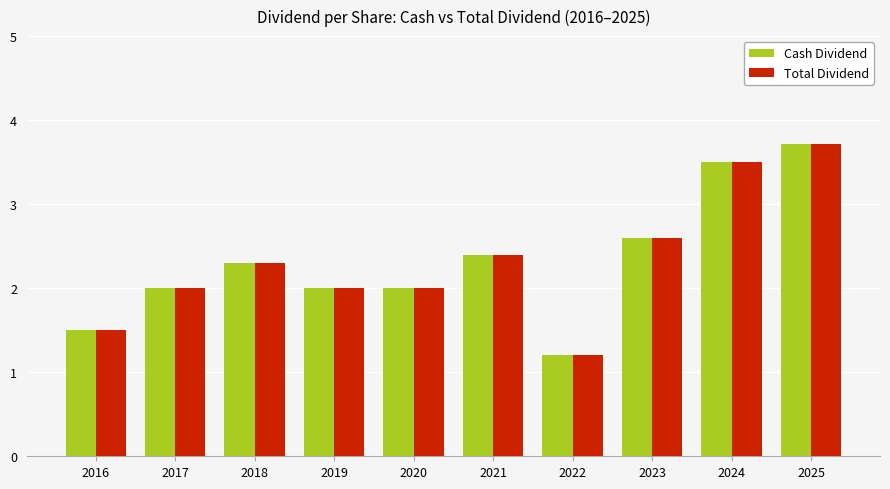

At which category is the sum across all series the highest?

2025